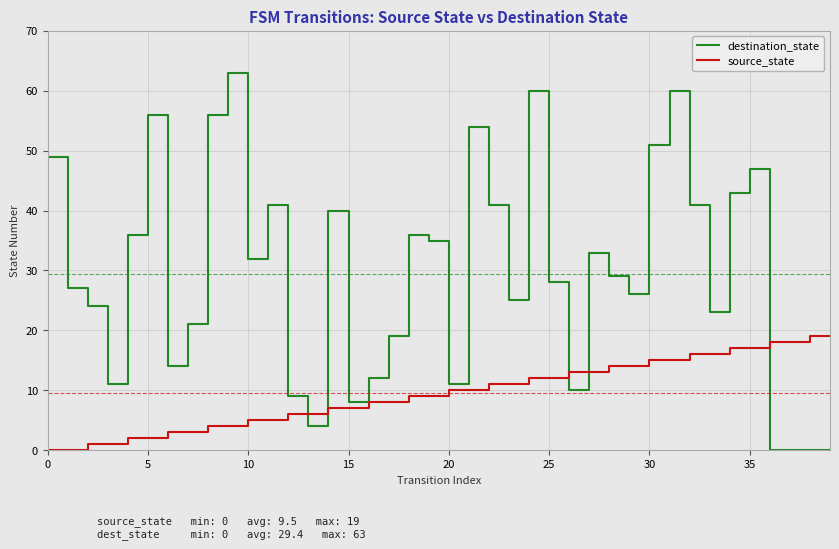

What is the difference between the maximum and minimum values in the source_state series?

19